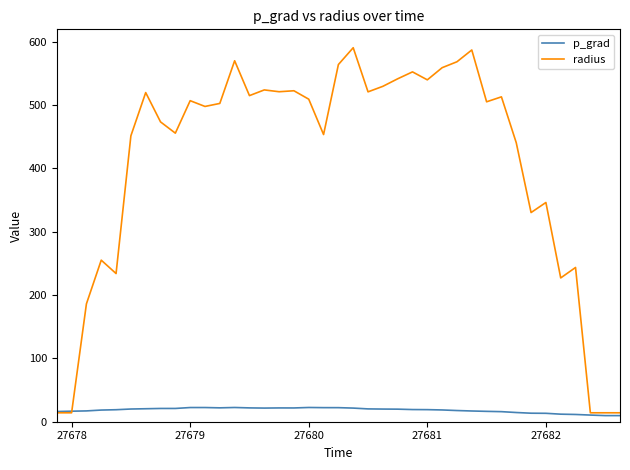

Which series has the largest range (max minus min)?

radius